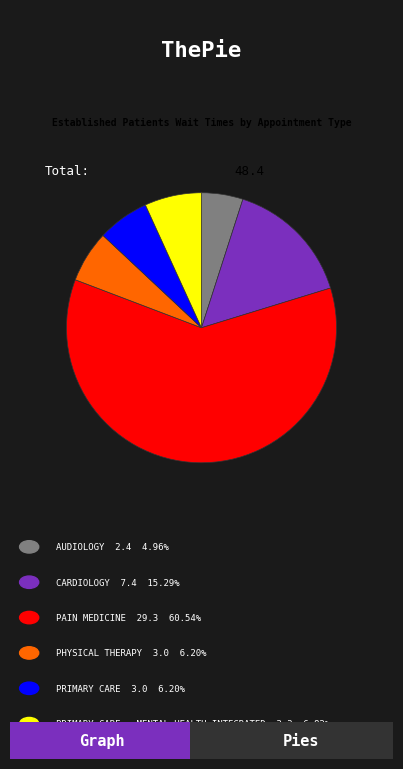

Is there any slice that represents more than half of the pie?

Yes